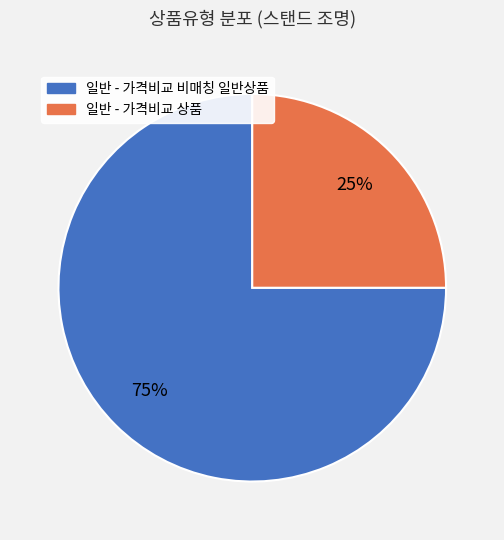

What is the majority slice?

일반 - 가격비교 비매칭 일반상품